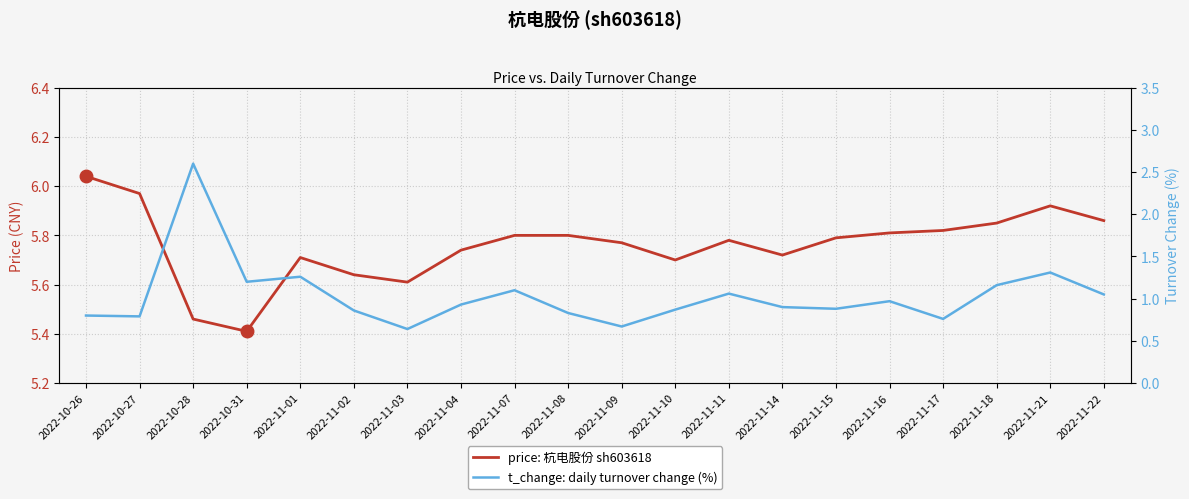

At how many categories does at least one series exceed 1?

20